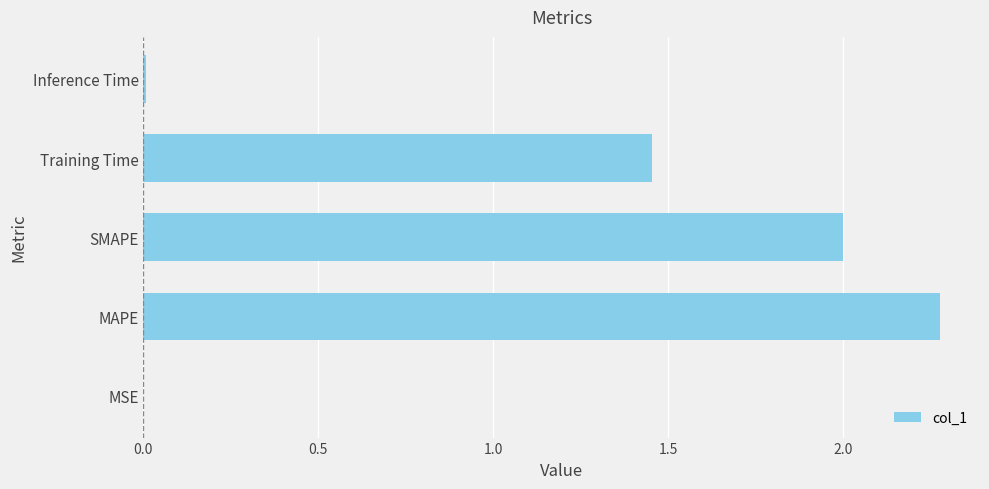

What is the sum of all values?

5.7